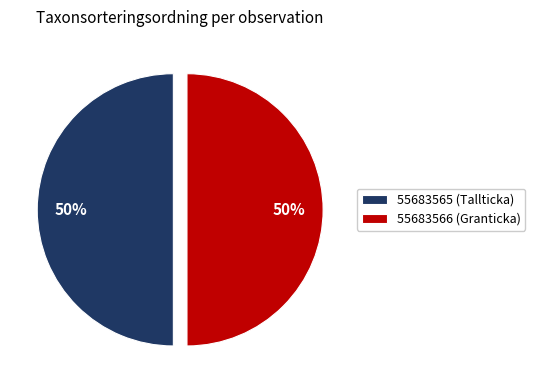

What is the ratio of the value at 55683566 (Granticka) to the value at 55683565 (Tallticka)?

1.0